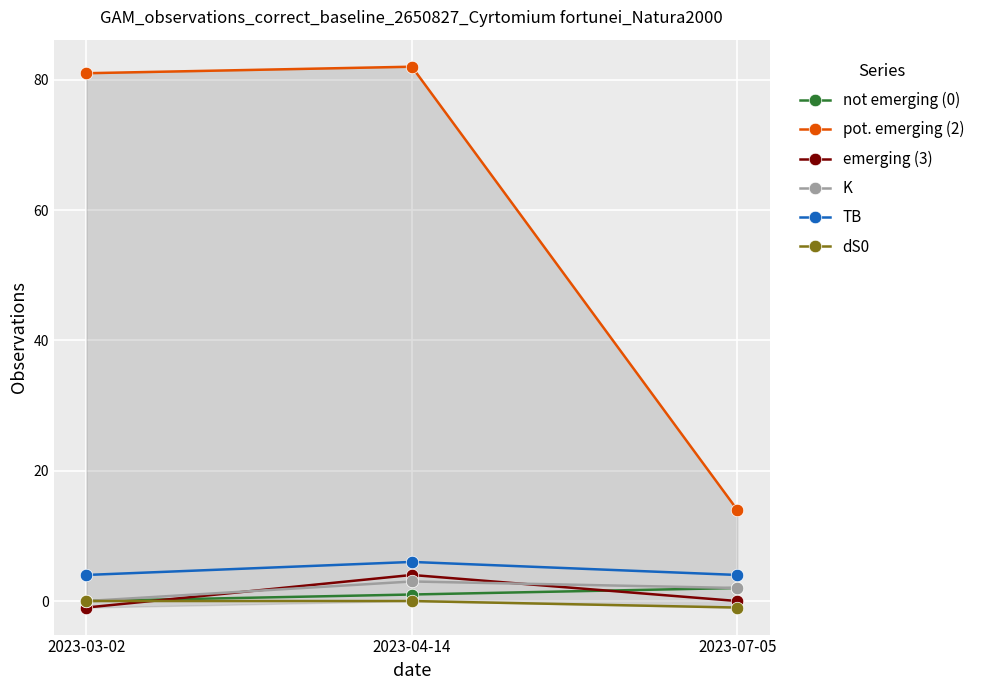

How many lines are shown in the chart?

6